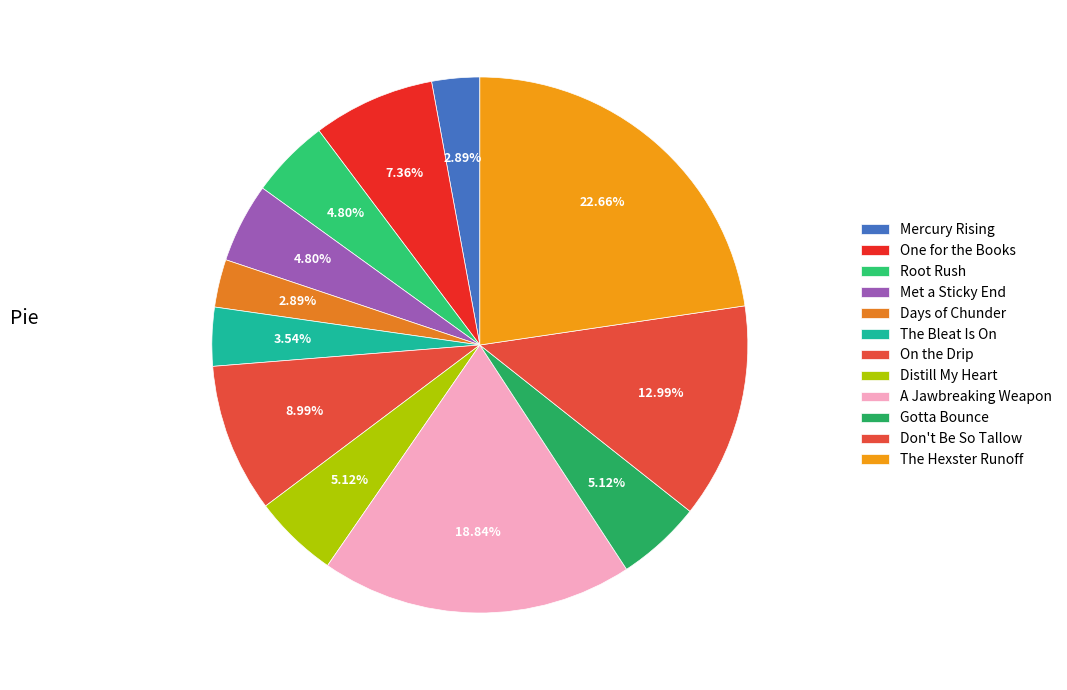

True or false: One for the Books accounts for 1% of the total.

False